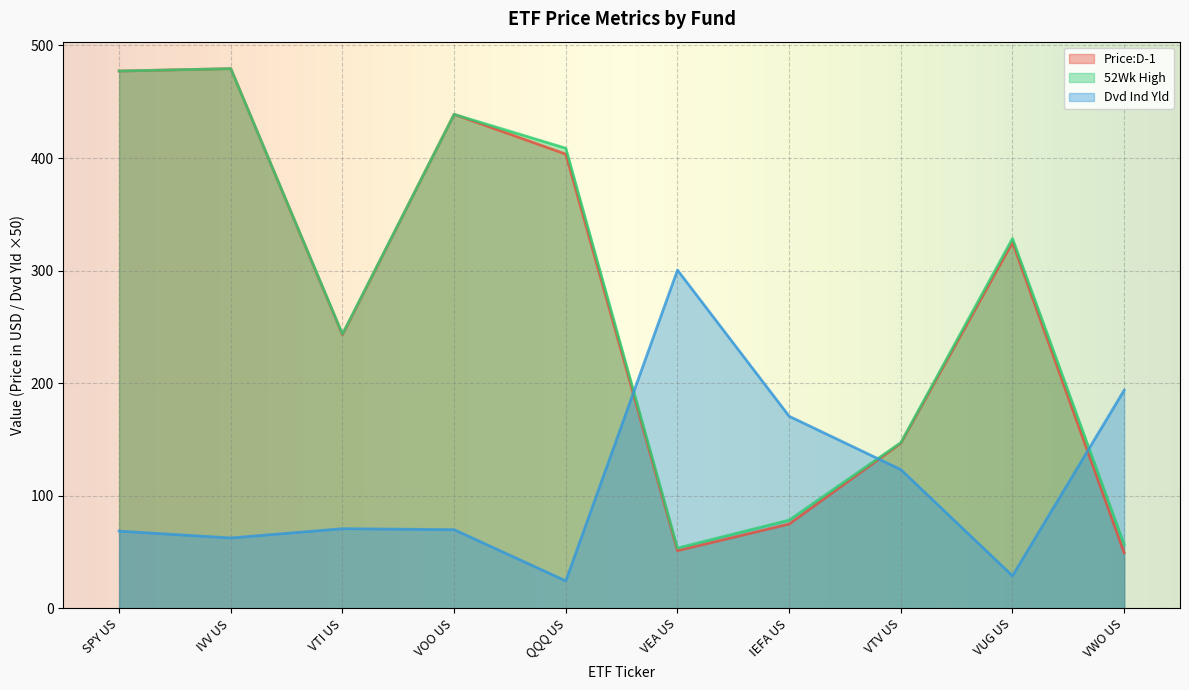

In 52Wk High, how many points are higher than both neighbors (excluding endpoints)?

3